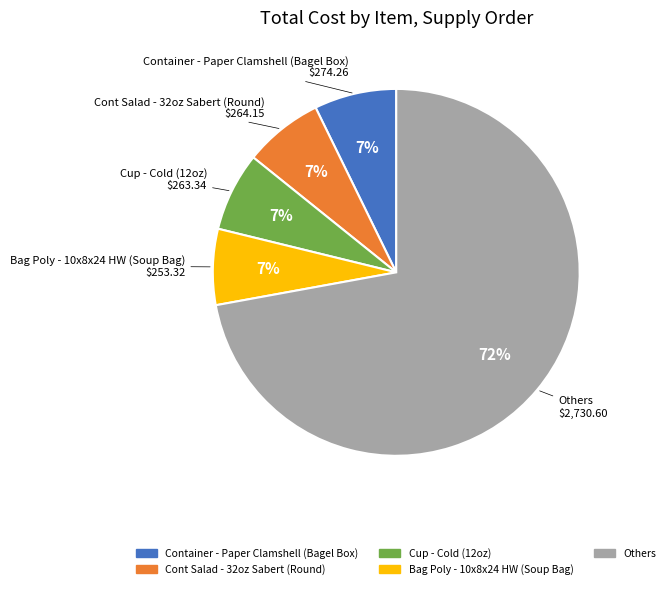

Count the number of slices in the pie.

5